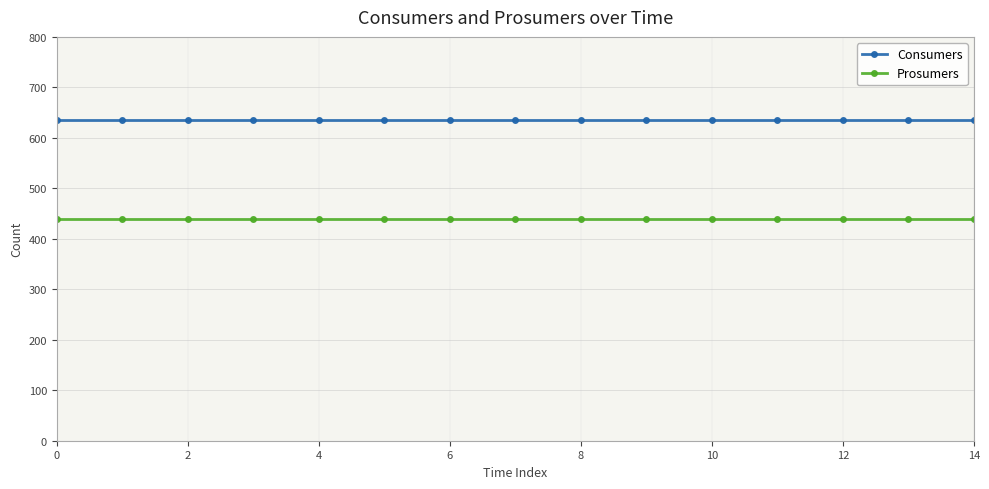

What is the smallest value displayed?

440